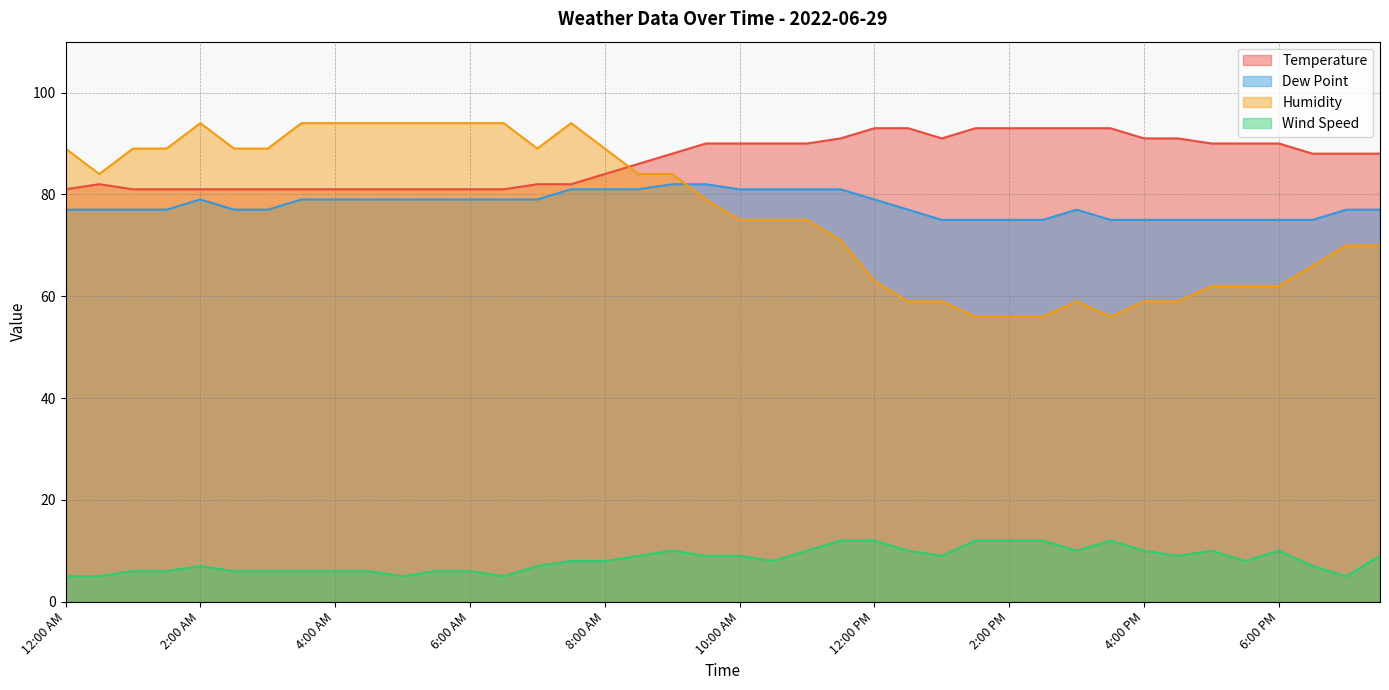

Which series has the widest spread of values?

Humidity